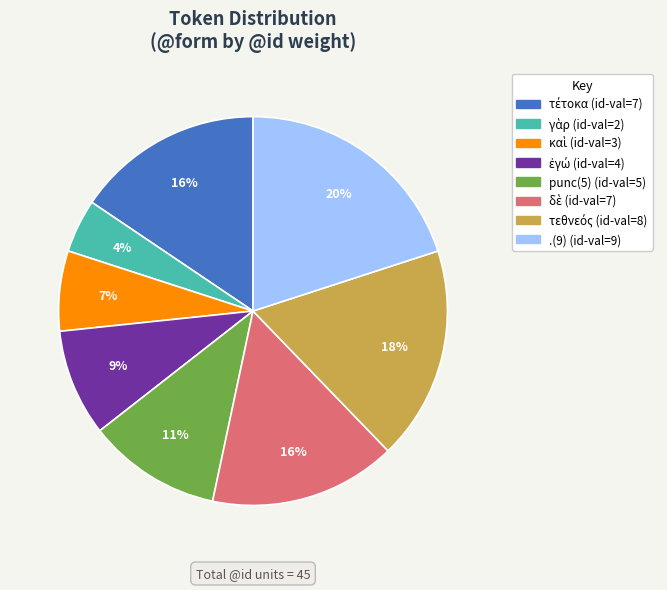

To the nearest percent, what is the difference between the largest and smallest slice percentages?

16%